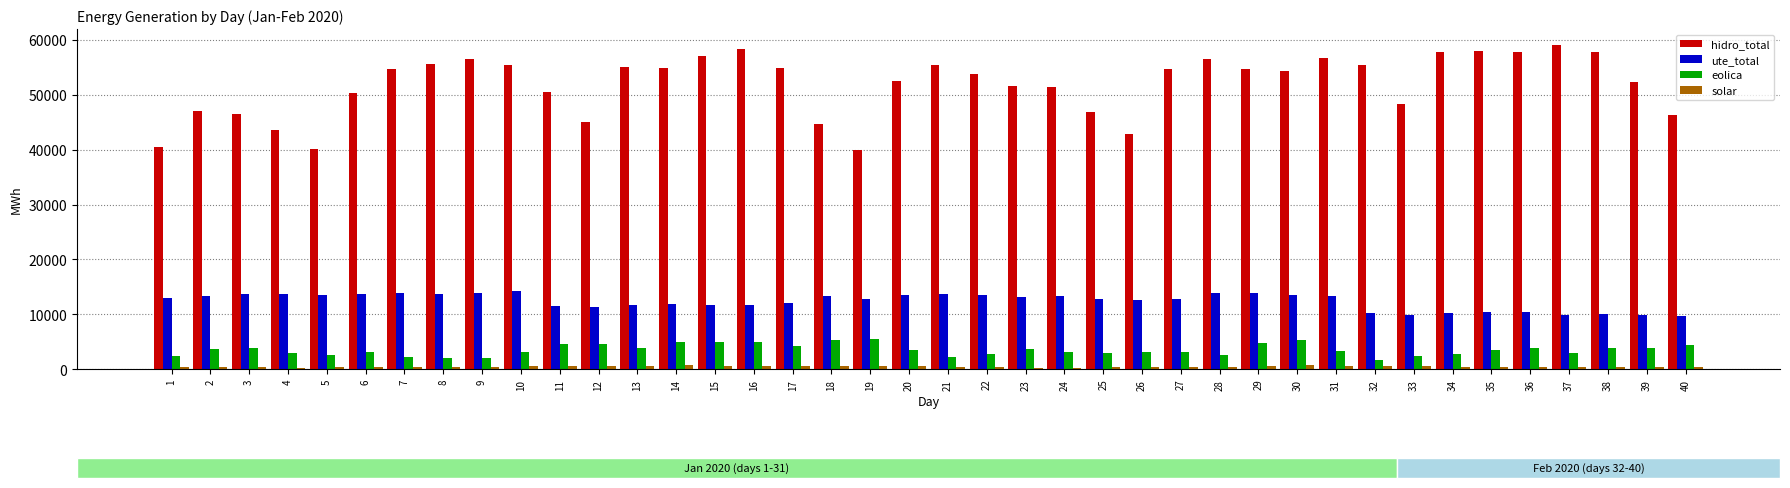

What is the highest value of the ute_total series?

14217